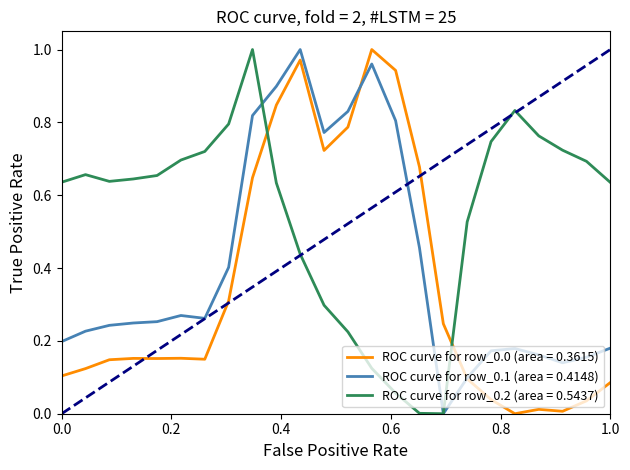

True or false: ROC curve for row_0.0 (area = 0.3615) and ROC curve for row_0.2 (area = 0.5437) cross at least once.

True